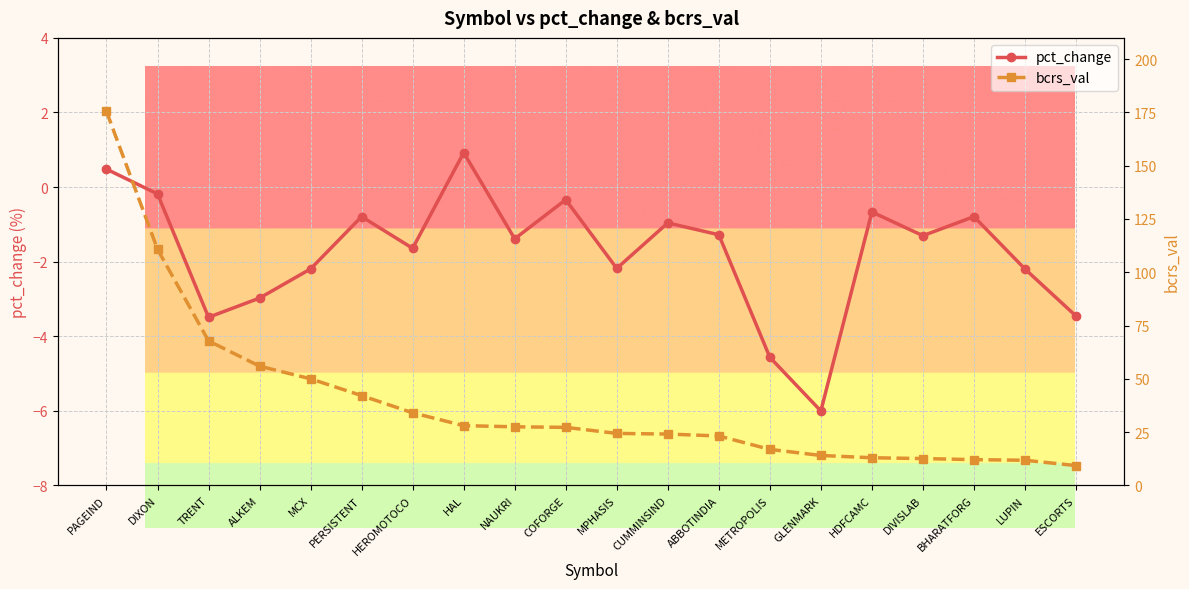

Does the chart display data point markers on the line(s)?

Yes